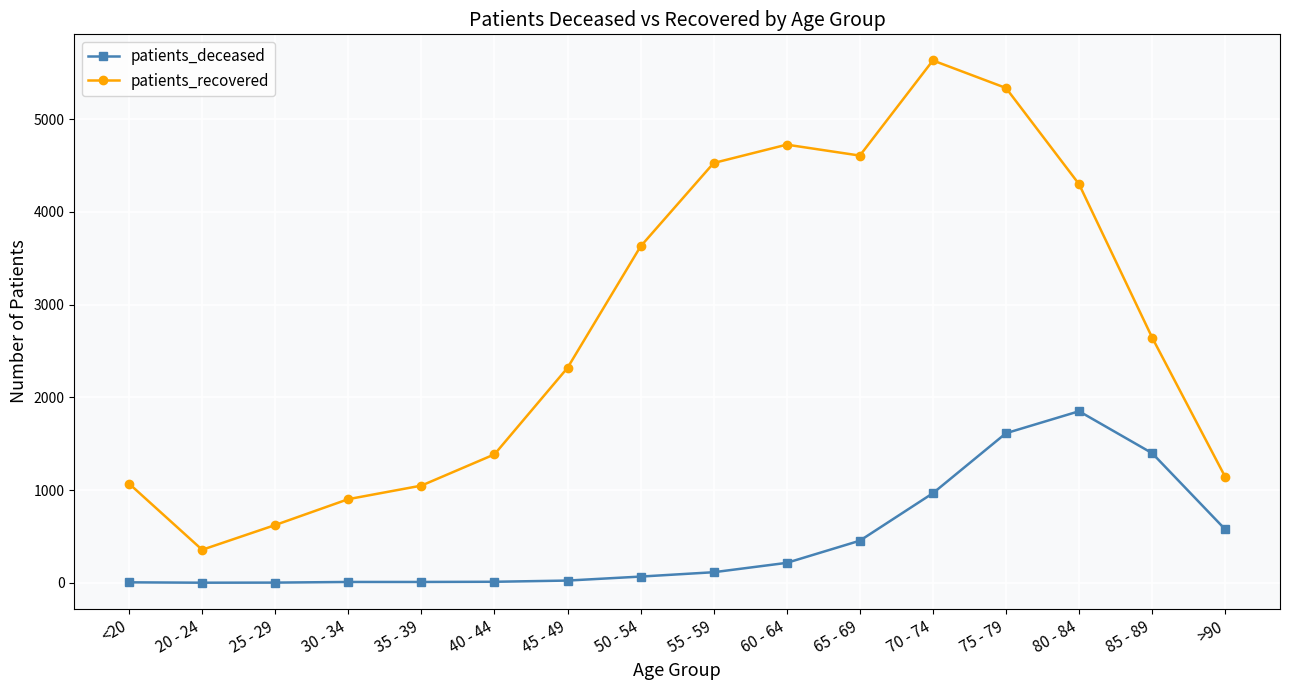

At how many categories does at least one series exceed 1735?

9